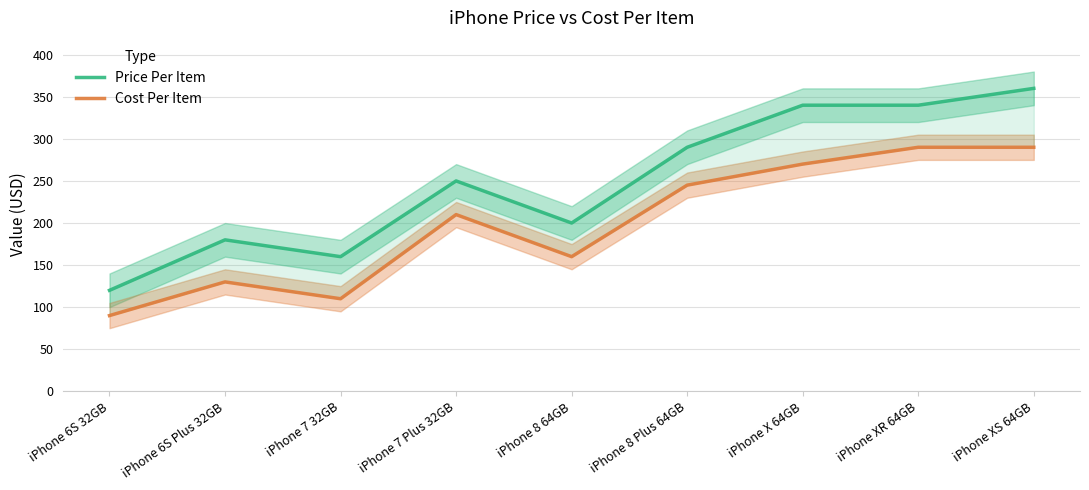

How many interior local peaks does the Cost Per Item series have?

2